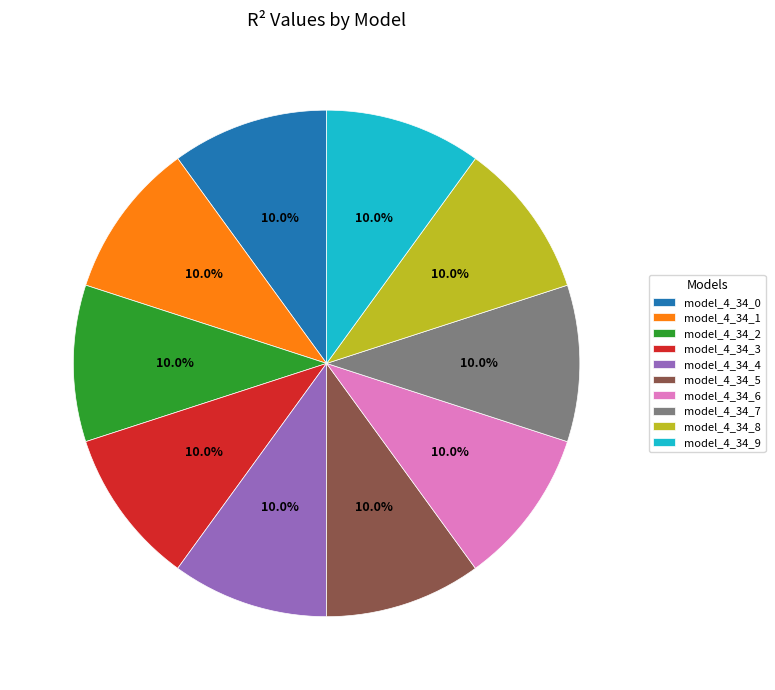

What percentage is the model_4_34_2 slice, to the nearest percent?

10%